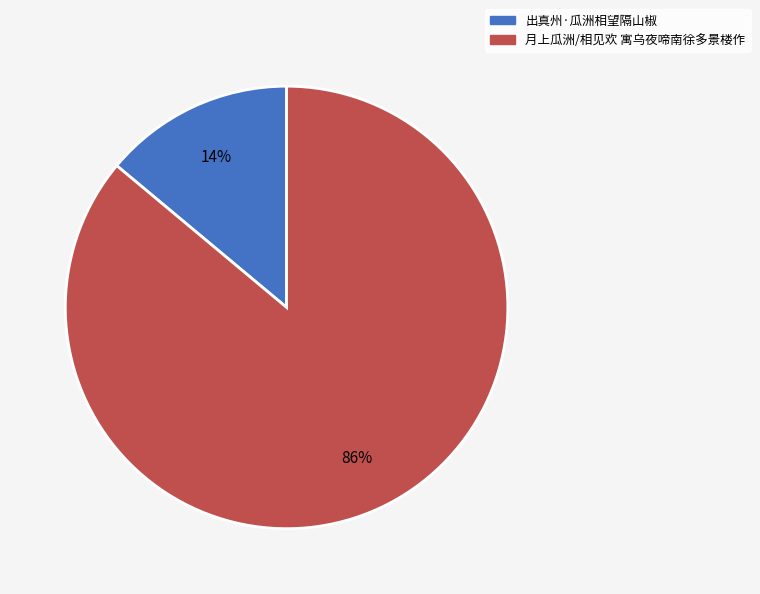

To the nearest percent, what is the difference between the 月上瓜洲/相见欢 寓乌夜啼南徐多景楼作 and 出真州·瓜洲相望隔山椒 slice percentages?

72%